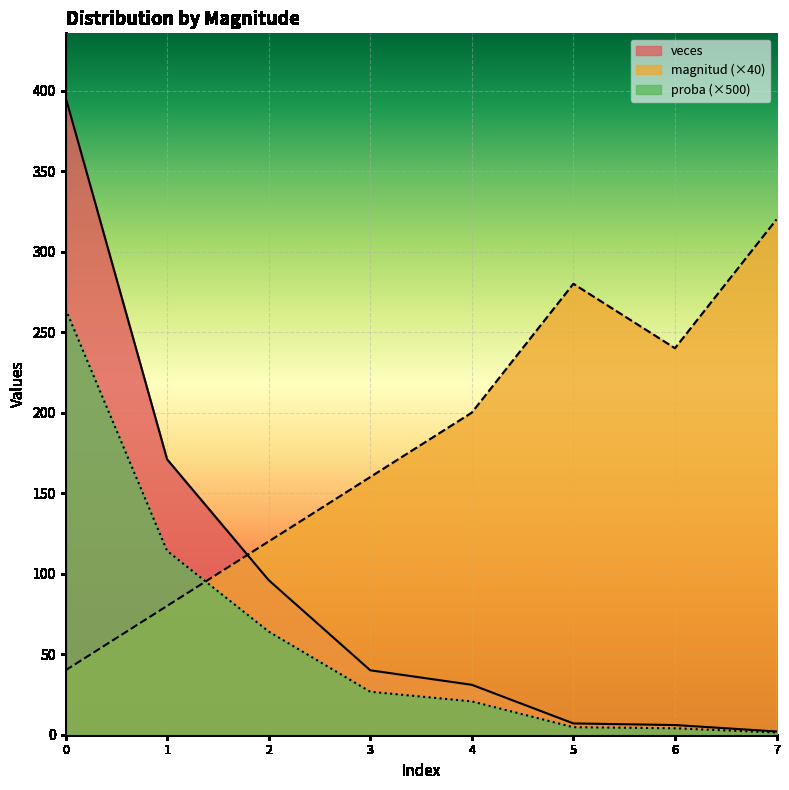

Which series has the largest range (max minus min)?

veces